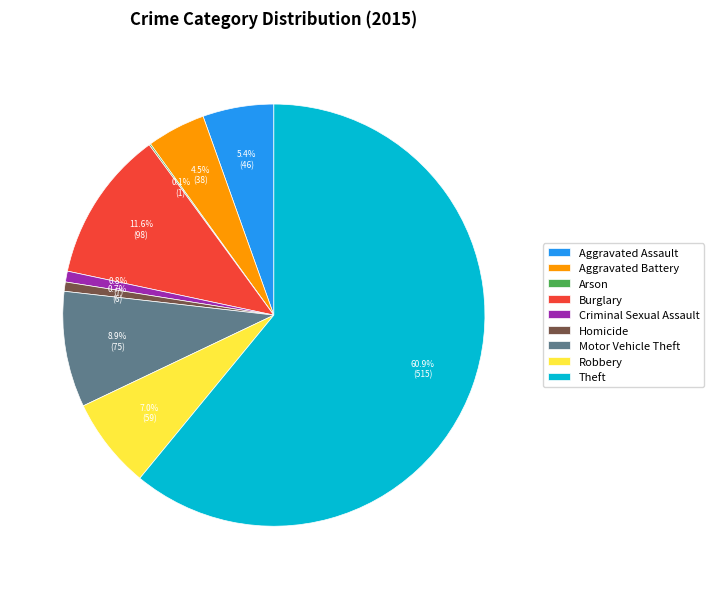

Does any single category account for the majority?

Yes